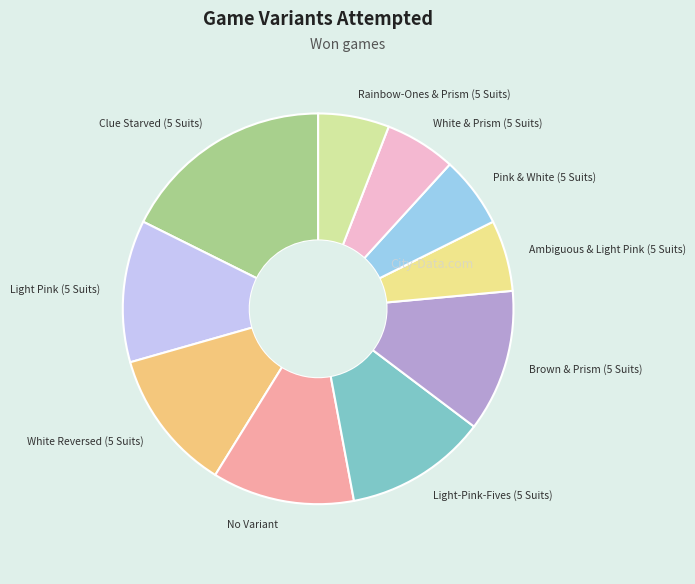

Which slice is the largest?

Clue Starved (5 Suits)